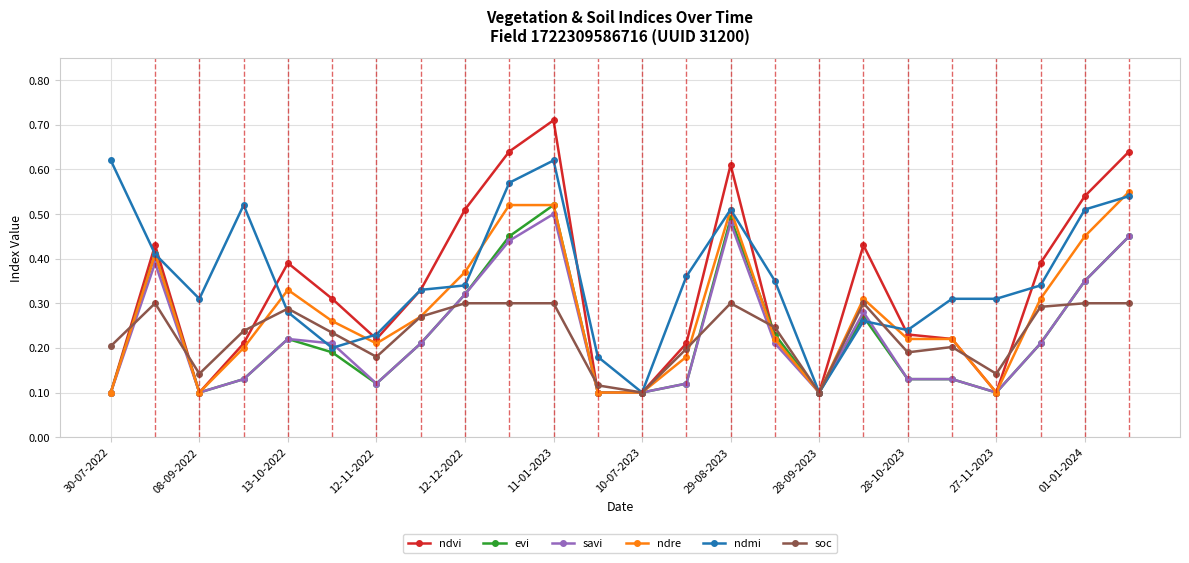

What is the sum of all ndvi values?

7.8